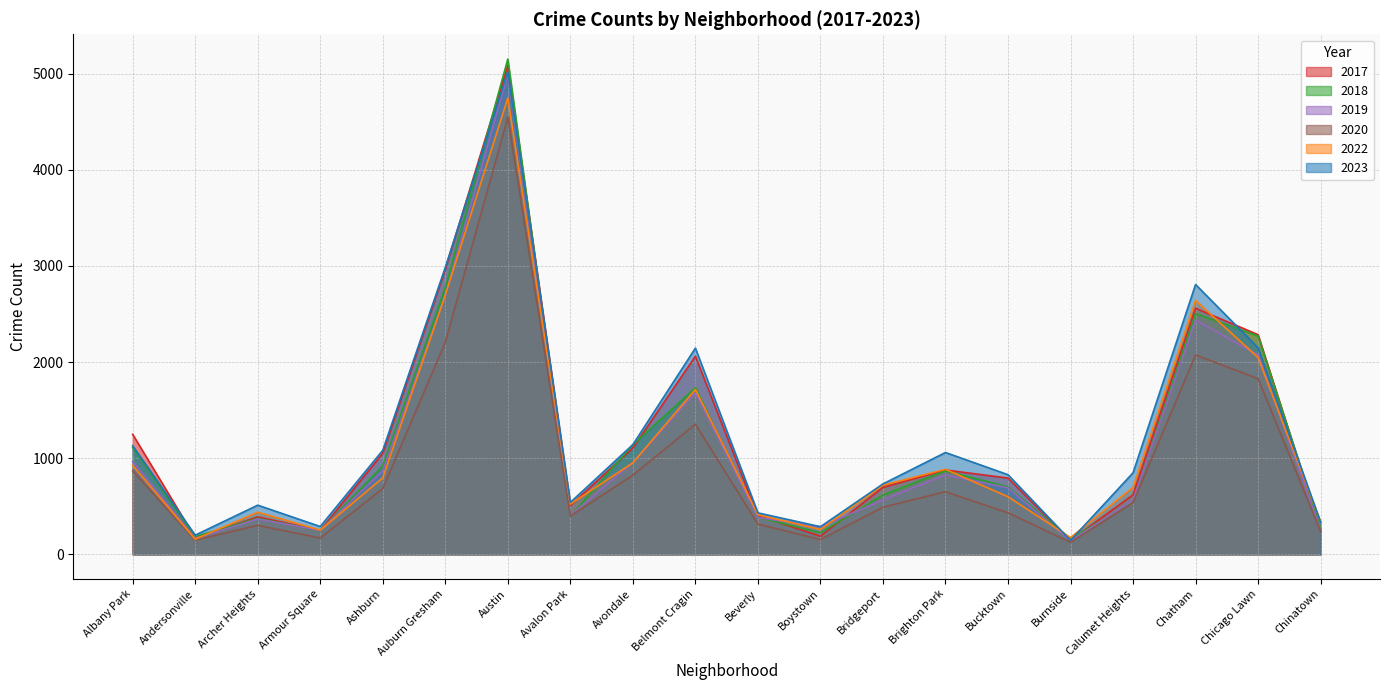

What is the maximum value shown in the chart?

5153